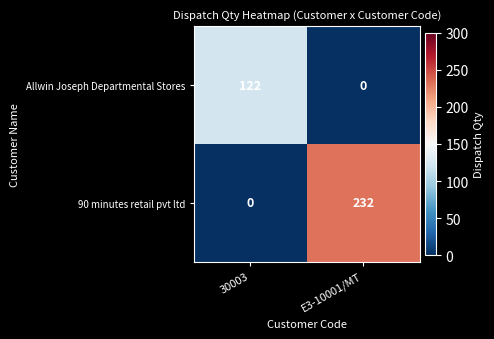

Rank the series by their maximum value, from lowest to highest.

Allwin Joseph Departmental Stores, 90 minutes retail pvt ltd